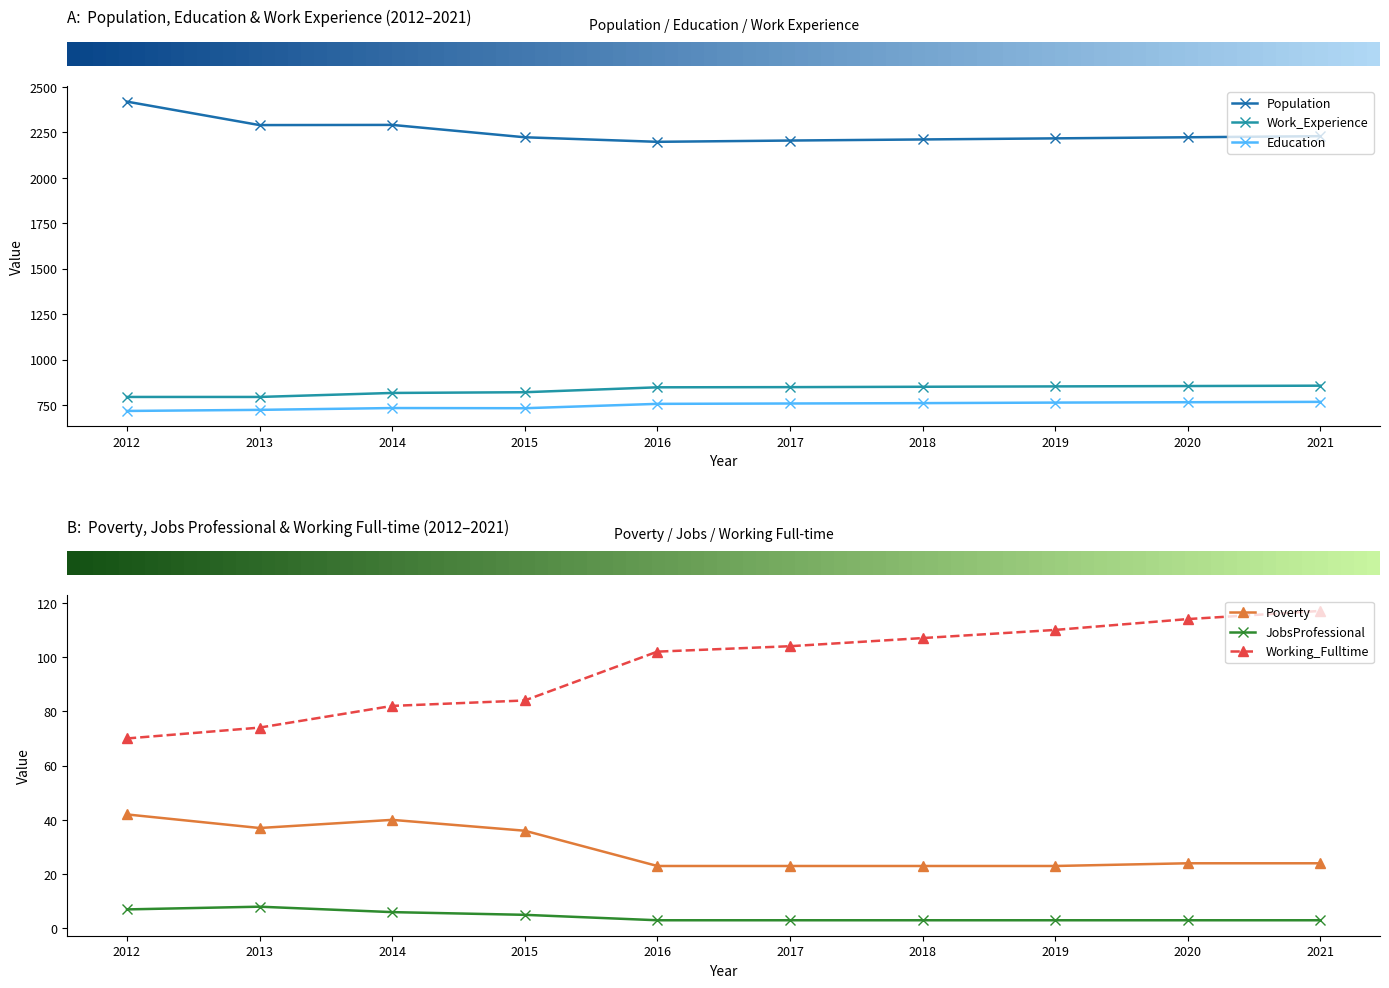

Is it true that Education equals 718 at 2012?

True